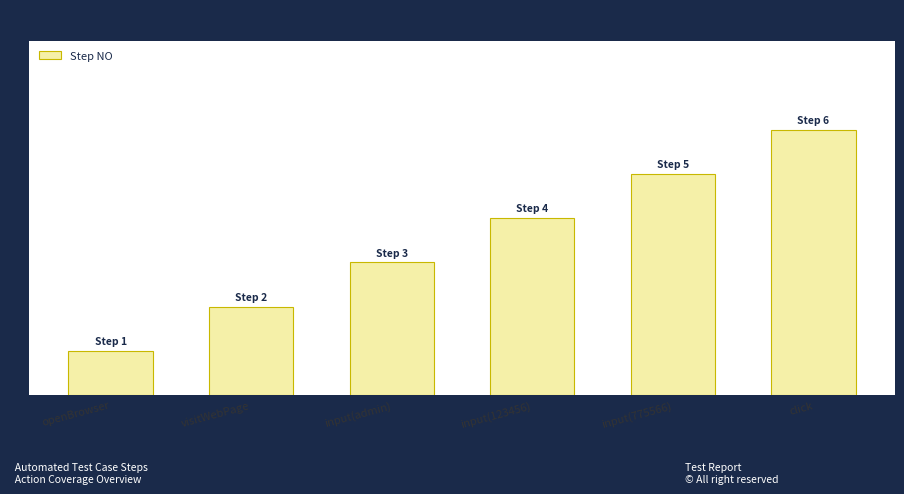

Reading left to right, list all the values displayed in this chart.

openBrowser=1	visitWebPage=2	input(admin)=3	input(123456)=4	input(775566)=5	click=6